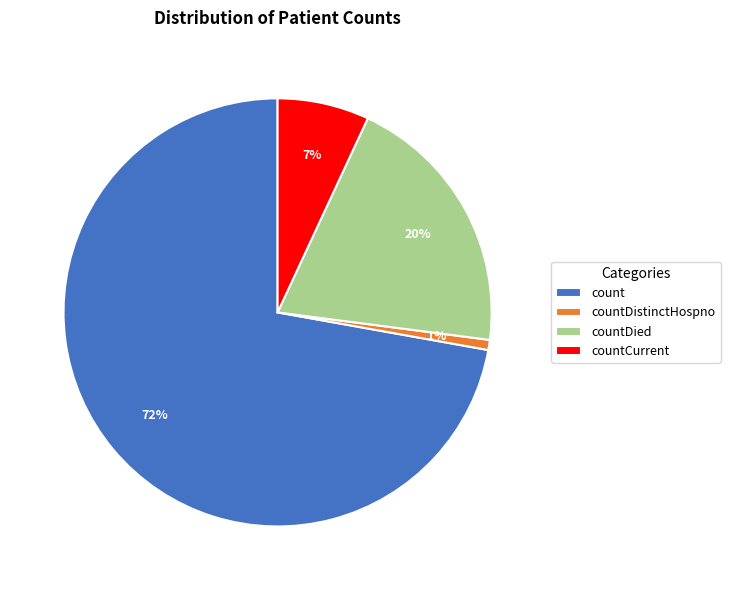

To the nearest percent, what is the difference between the largest and smallest slice percentages?

71%